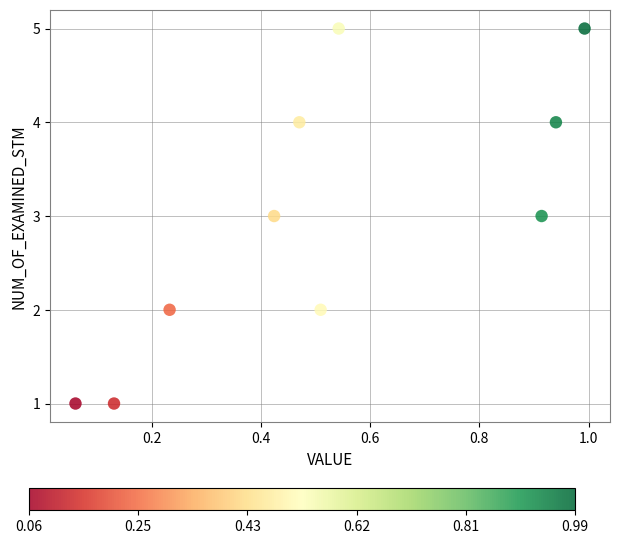

What is the range of Y values (max minus min)?

4